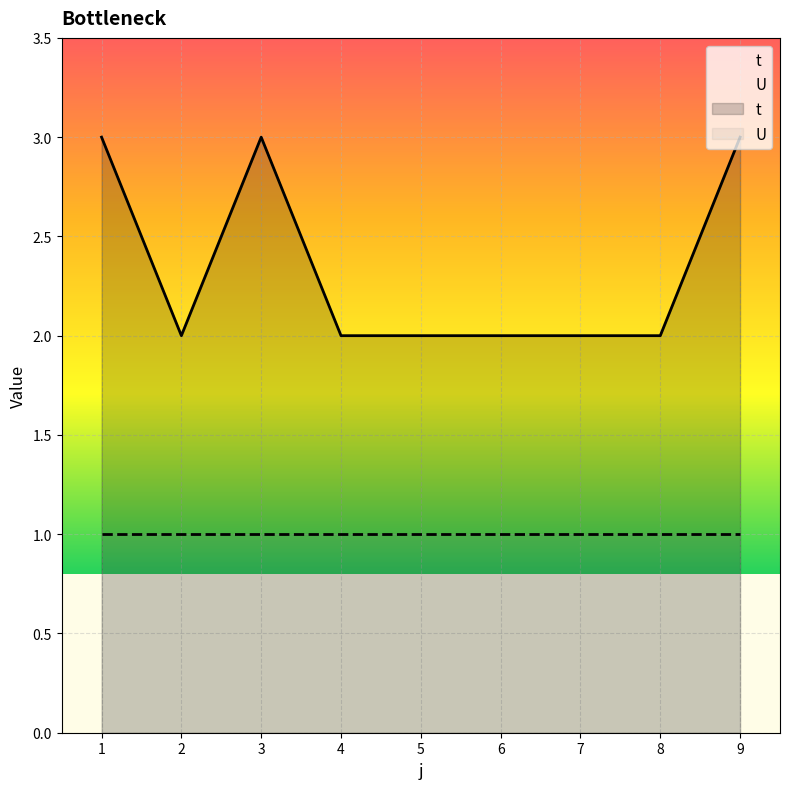

The t series shows 1 at 6. True or false?

False